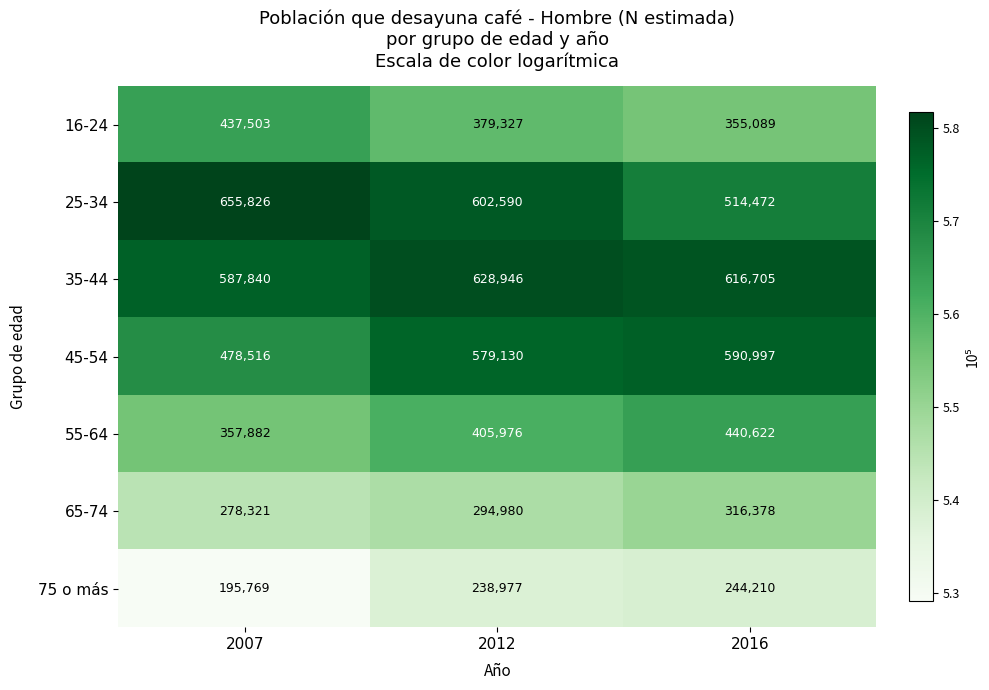

Which category has the lowest value across all series?

2007